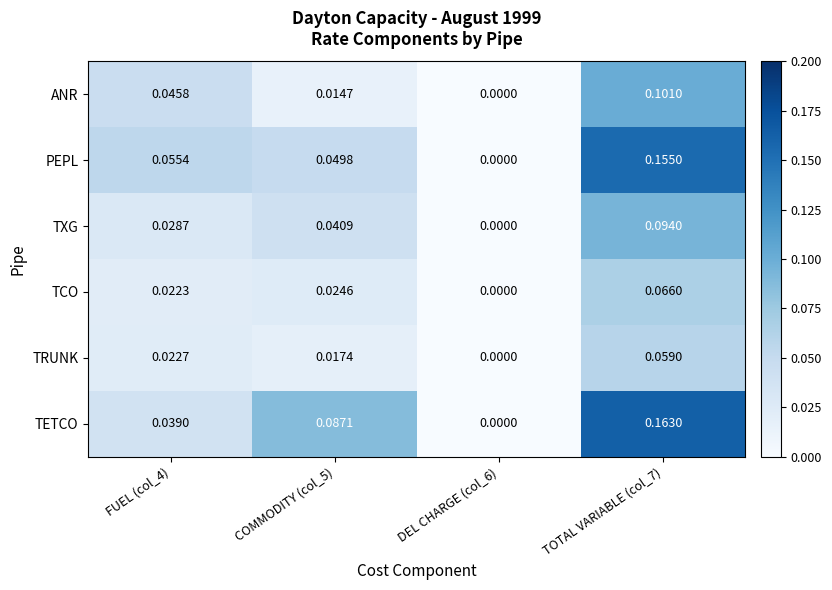

At TOTAL VARIABLE (col_7), list the series in order from smallest to largest.

TRUNK, TCO, TXG, ANR, PEPL, TETCO